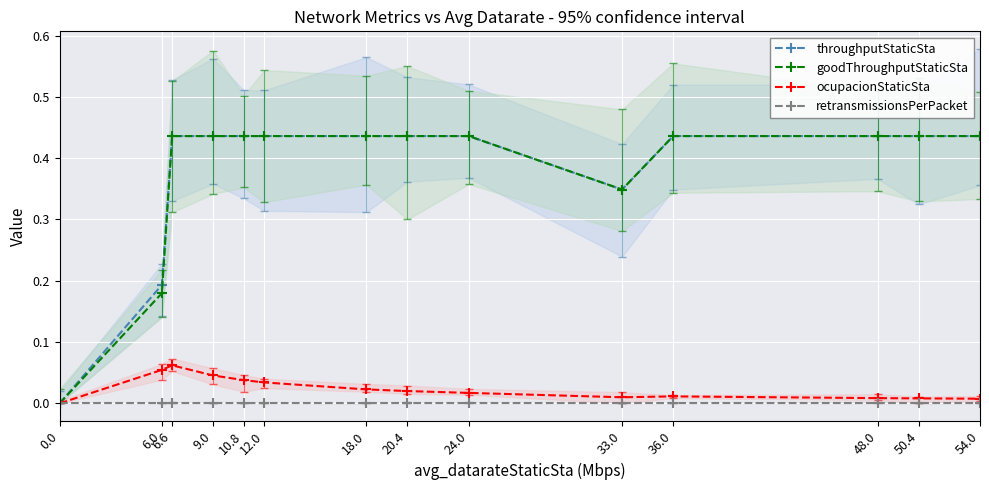

At how many categories does at least one series exceed 0?

13